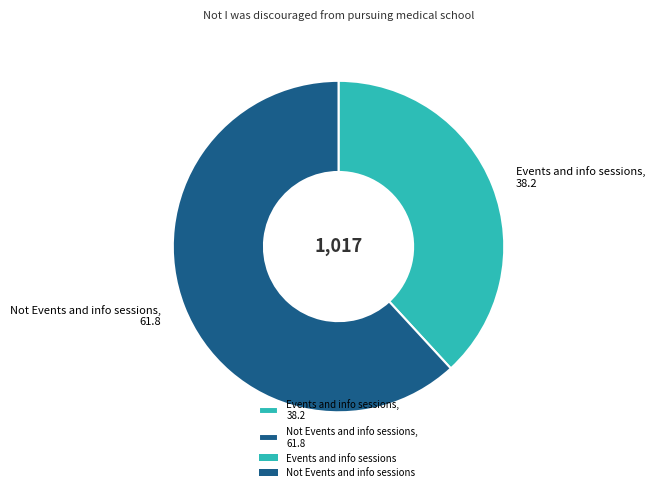

Is there a majority slice in this chart?

Yes